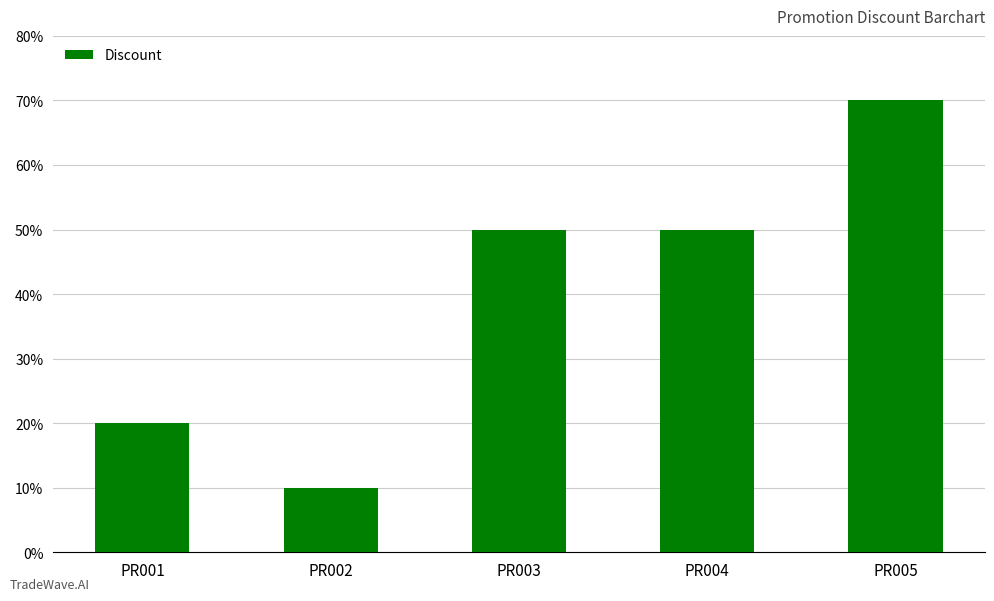

What is the value of the 2nd bar from the left?

10